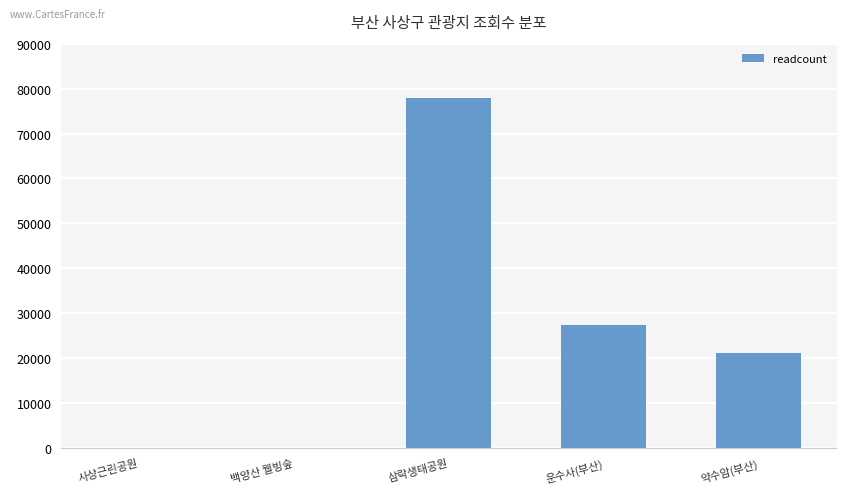

What is the approximate value at 운수사(부산)?

27445